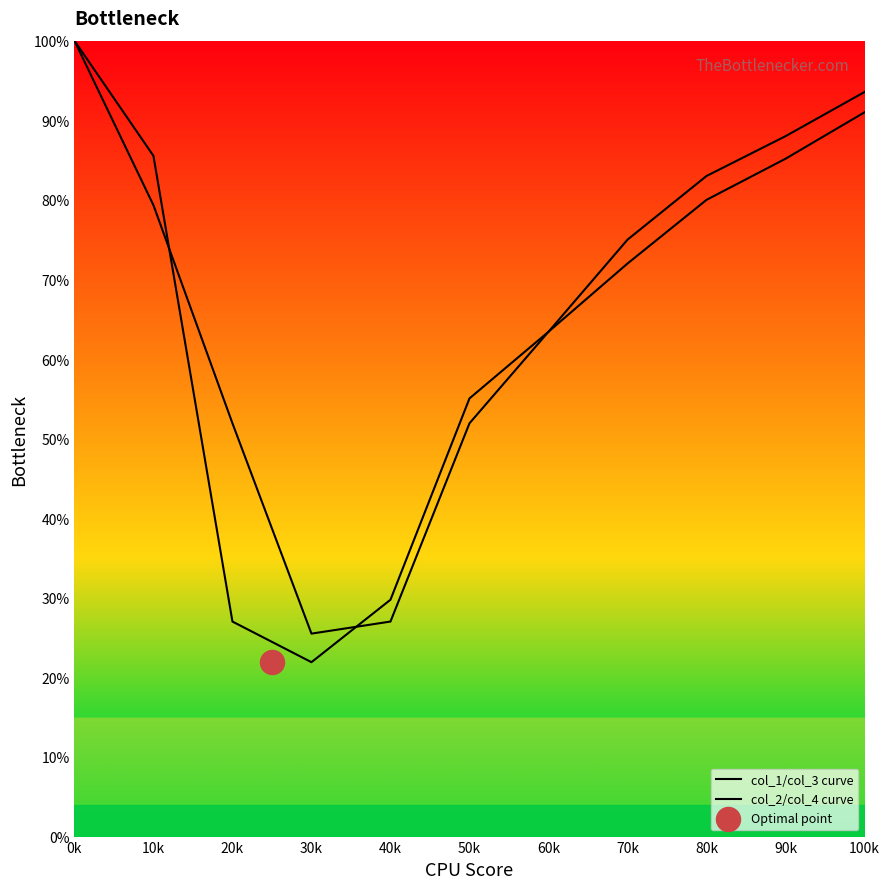

Which series reaches the minimum Y coordinate?

col_1/col_3 curve